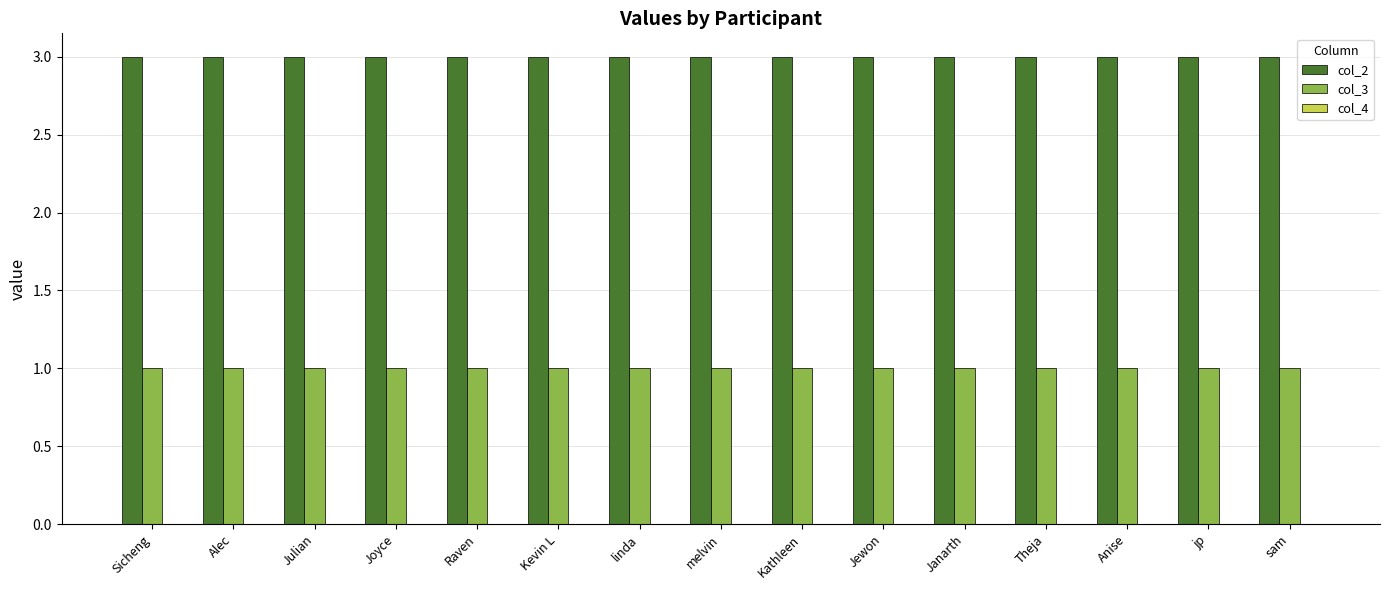

What is the total value across all series at jp?

4